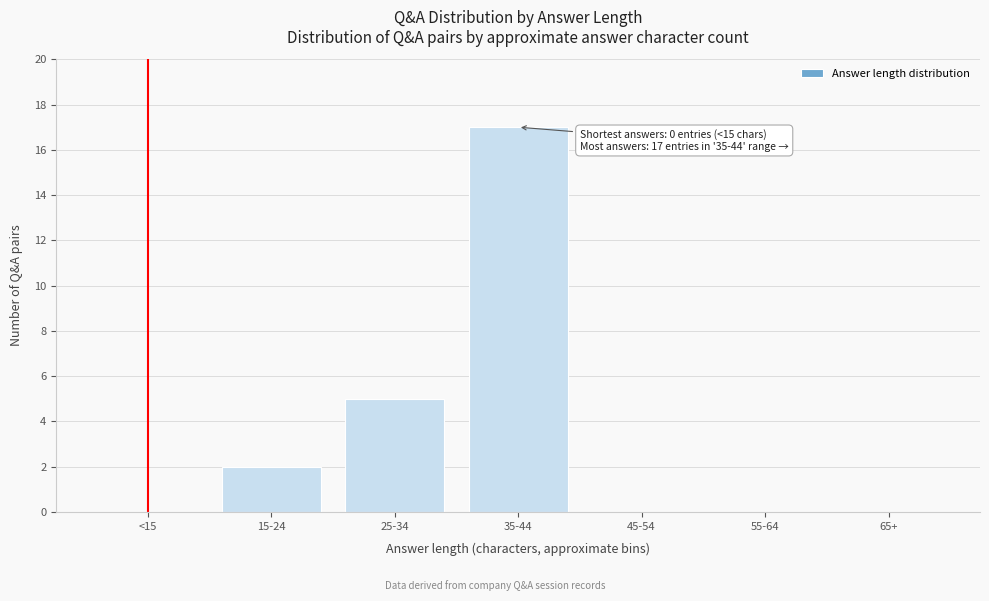

Reading left to right, what are all the values shown in this chart?

<15=0	15-24=2	25-34=5	35-44=17	45-54=0	55-64=0	65+=0